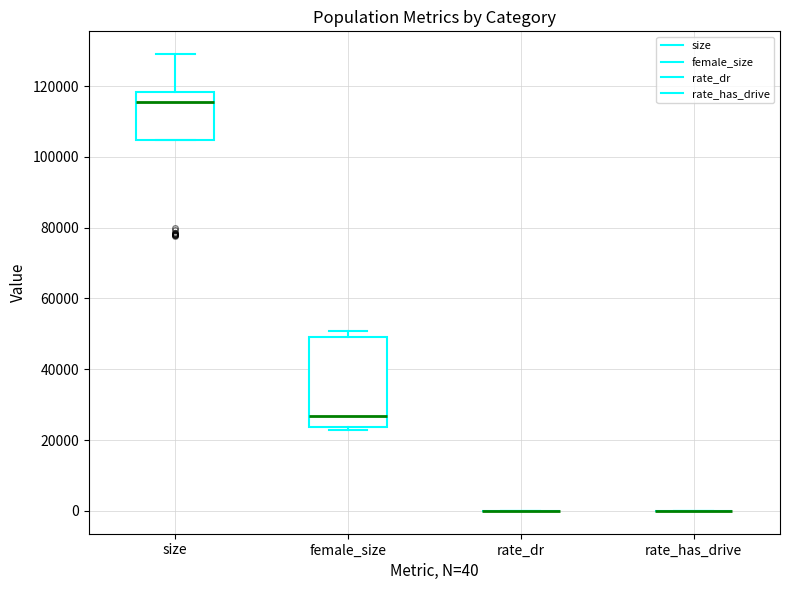

Reading left to right, read every box against the y-axis: the position of its median line, the range the box covers, and the ends of its whiskers. The values are not printed on the chart, so give them approximately, as read against the axis.

size: median 116000, box 104000 to 118000, whiskers 104000 to 128000
female_size: median 26000, box 24000 to 50000, whiskers 22000 to 50000 (just above the box's upper edge)
rate_dr: box collapsed to a line at 0, whiskers 0 to 0
rate_has_drive: box collapsed to a line at 0, whiskers 0 to 0